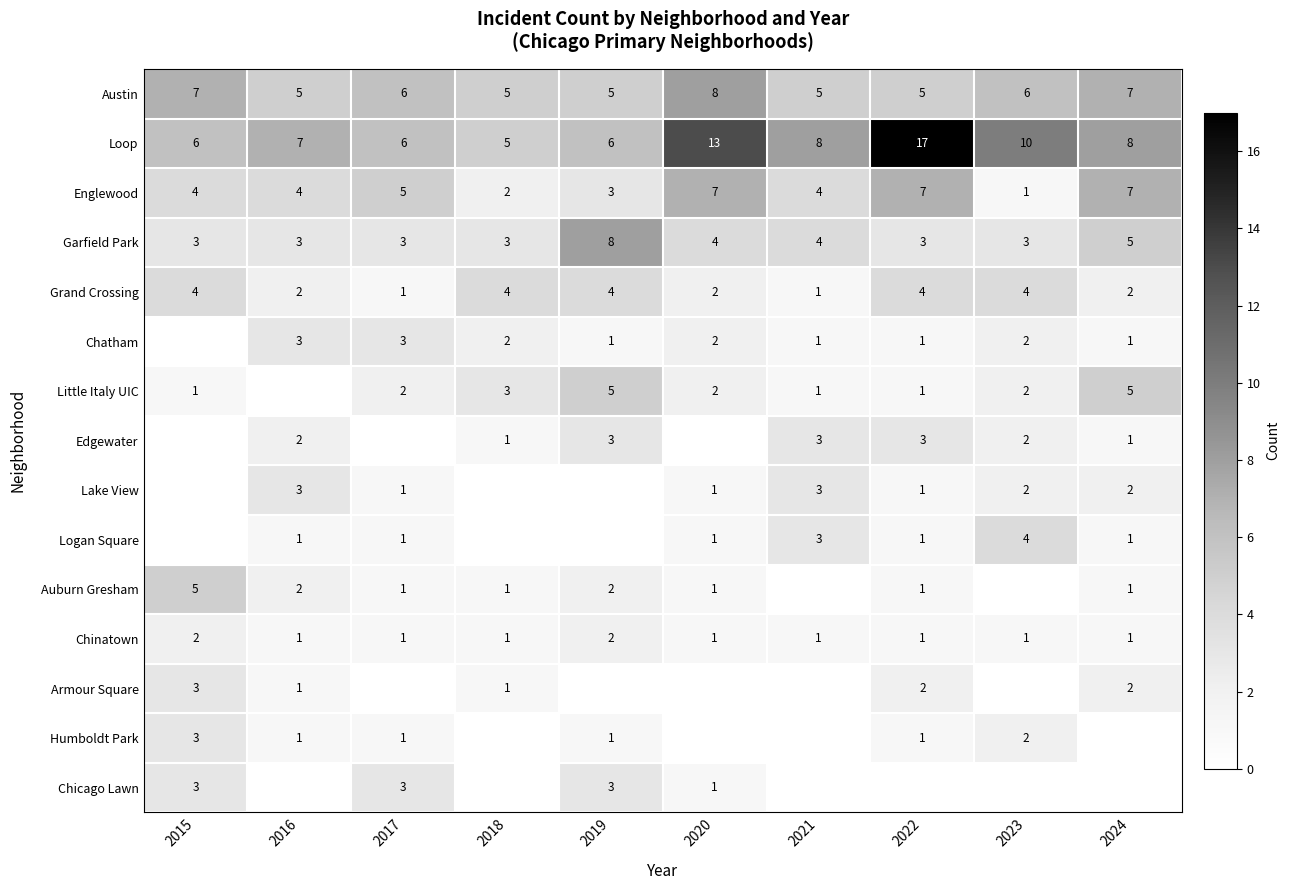

The Little Italy UIC series shows 2.2 at 2019. True or false?

False